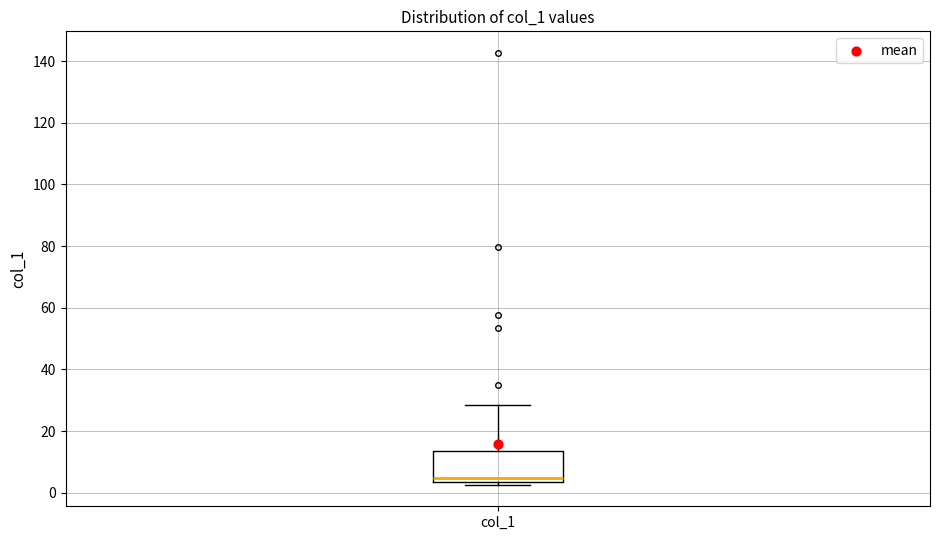

Read this box plot against the y-axis: the position of the median line, the range covered by the box, and the ends of both whiskers. The values are not printed on the chart, so give them approximately, as read against the axis.

median 4 (just above the box's lower edge), box 4 to 14, whiskers 2 to 28